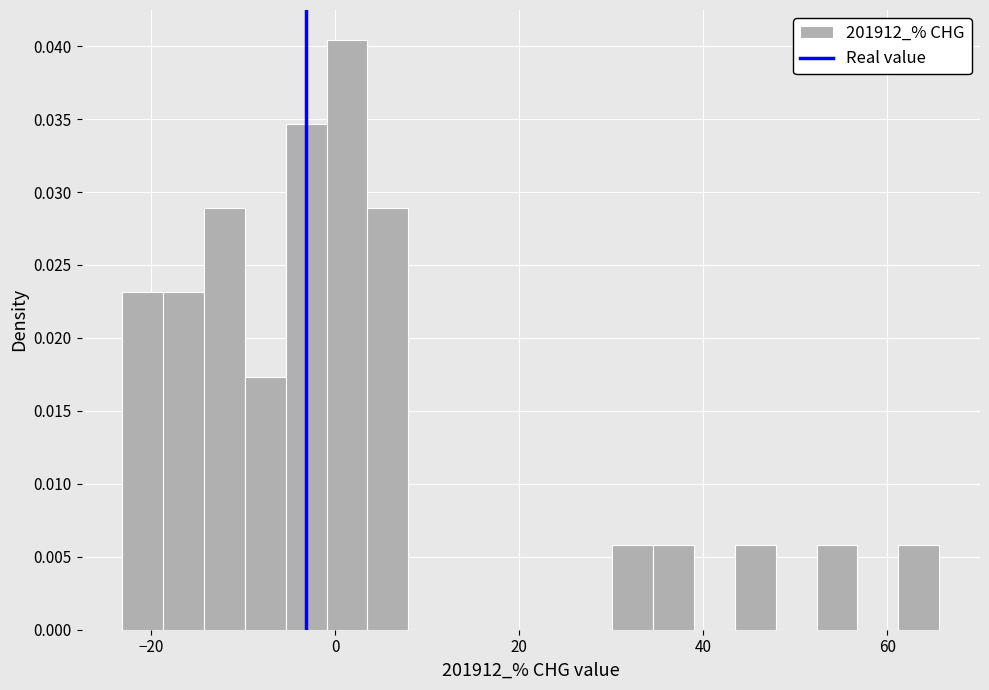

Read against the x-axis, roughly where is the centre of the tallest bar?

2